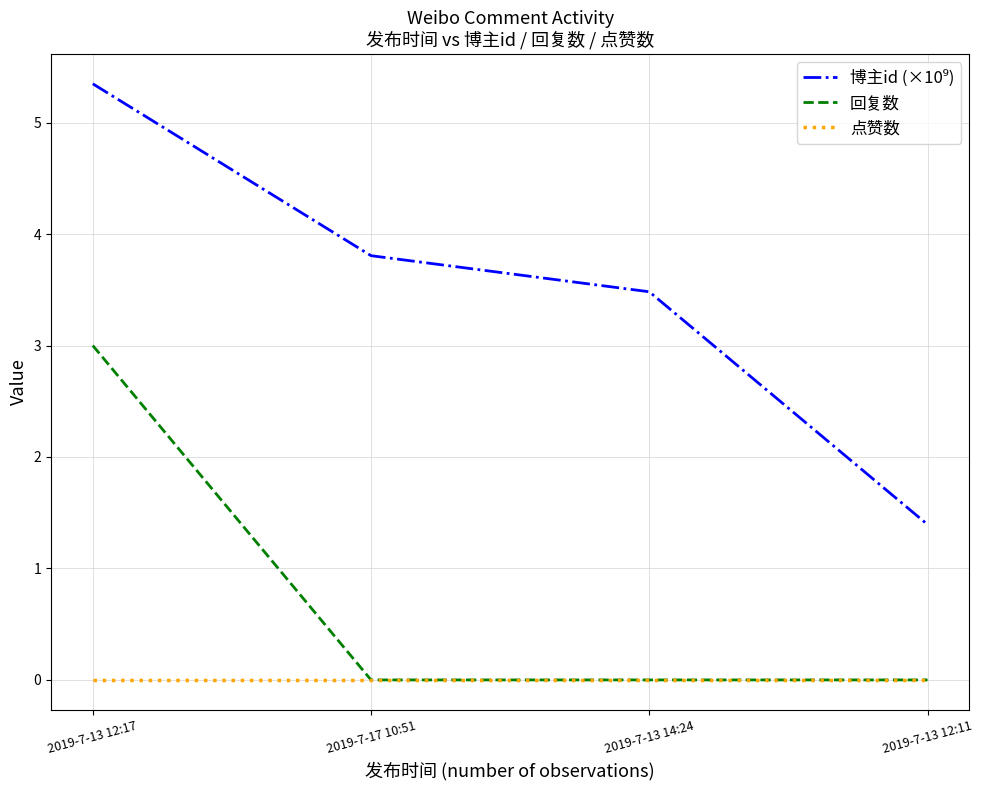

Between 2019-7-13 12:17 and 2019-7-17 10:51, which series saw the biggest shift?

回复数